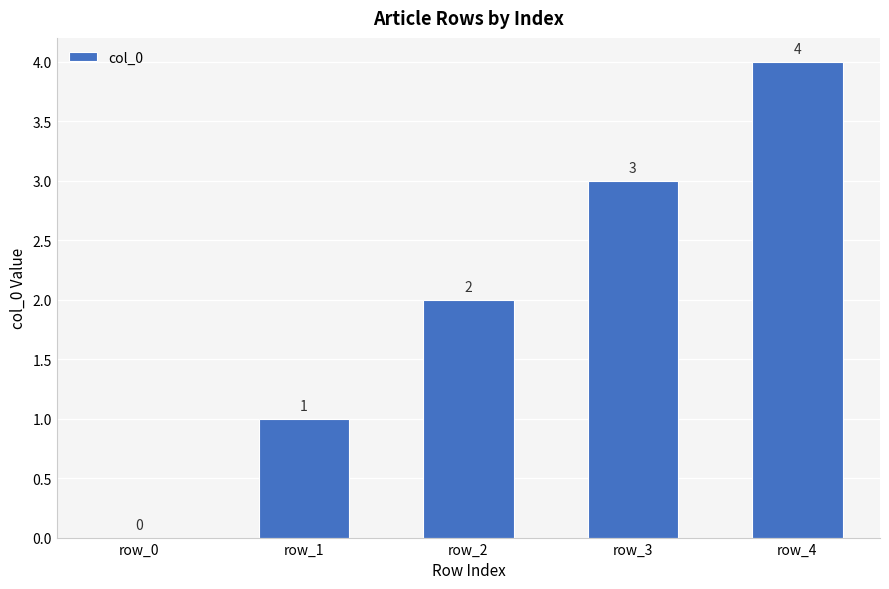

How many values are between 1 and 3?

3